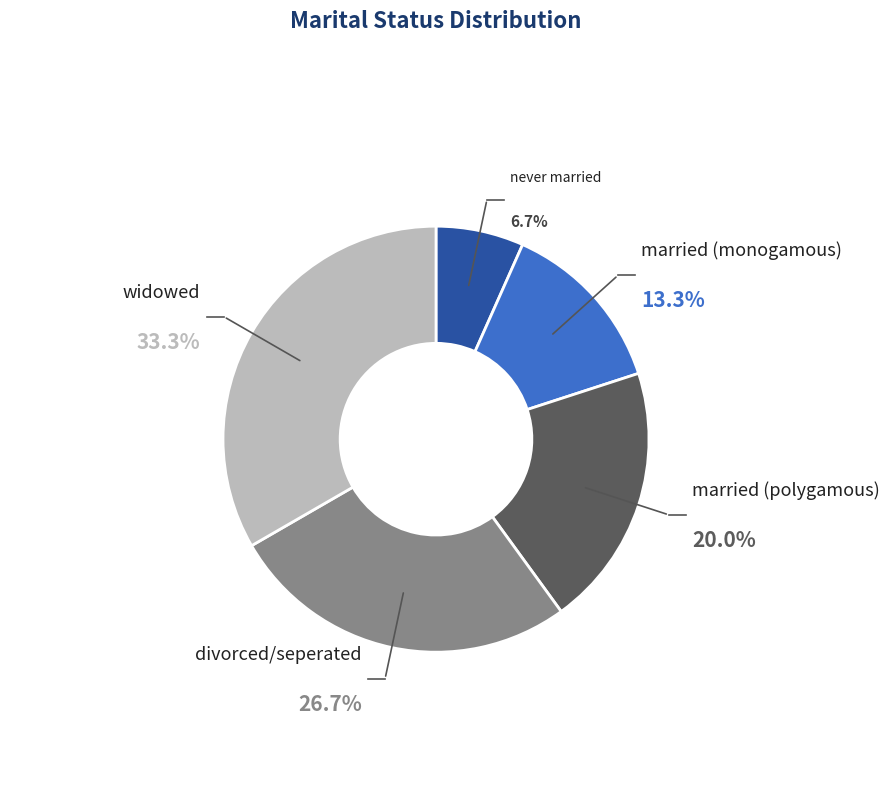

Which slice is the largest?

widowed